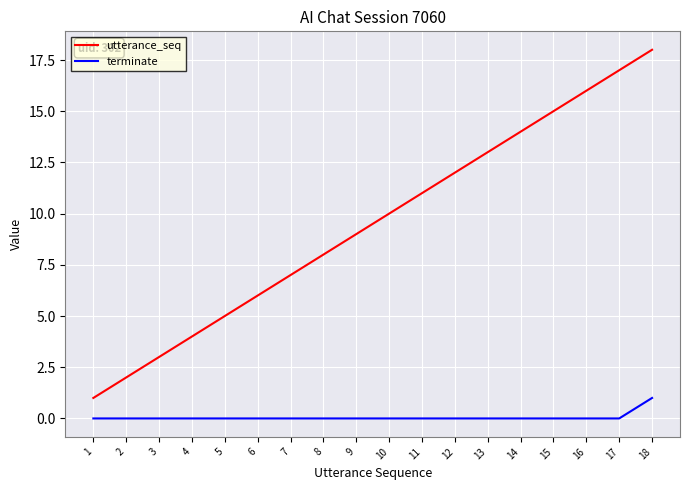

What are all the series names shown in the legend?

utterance_seq, terminate